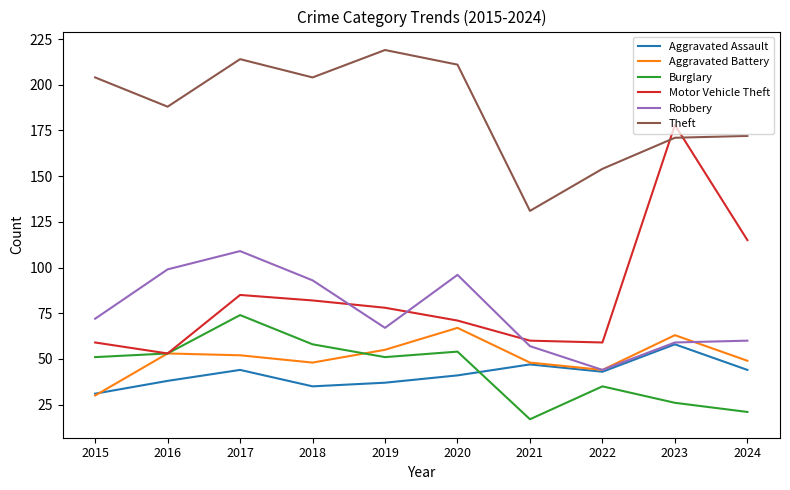

What is the difference between the maximum and minimum values in the Burglary series?

57